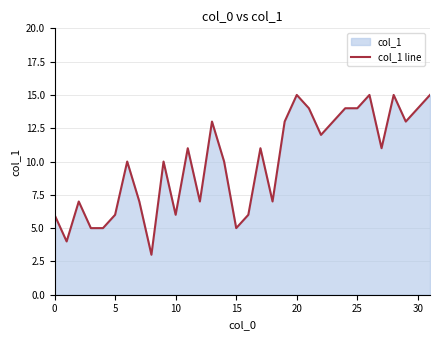

How many distinct data groups are displayed?

1